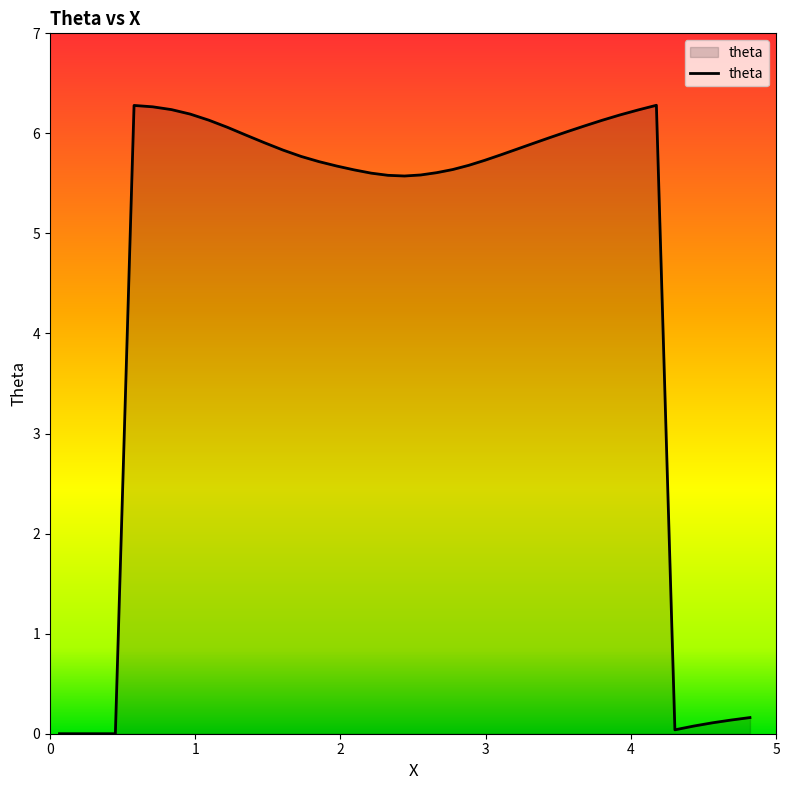

What is the difference between the maximum and minimum values?

6.3